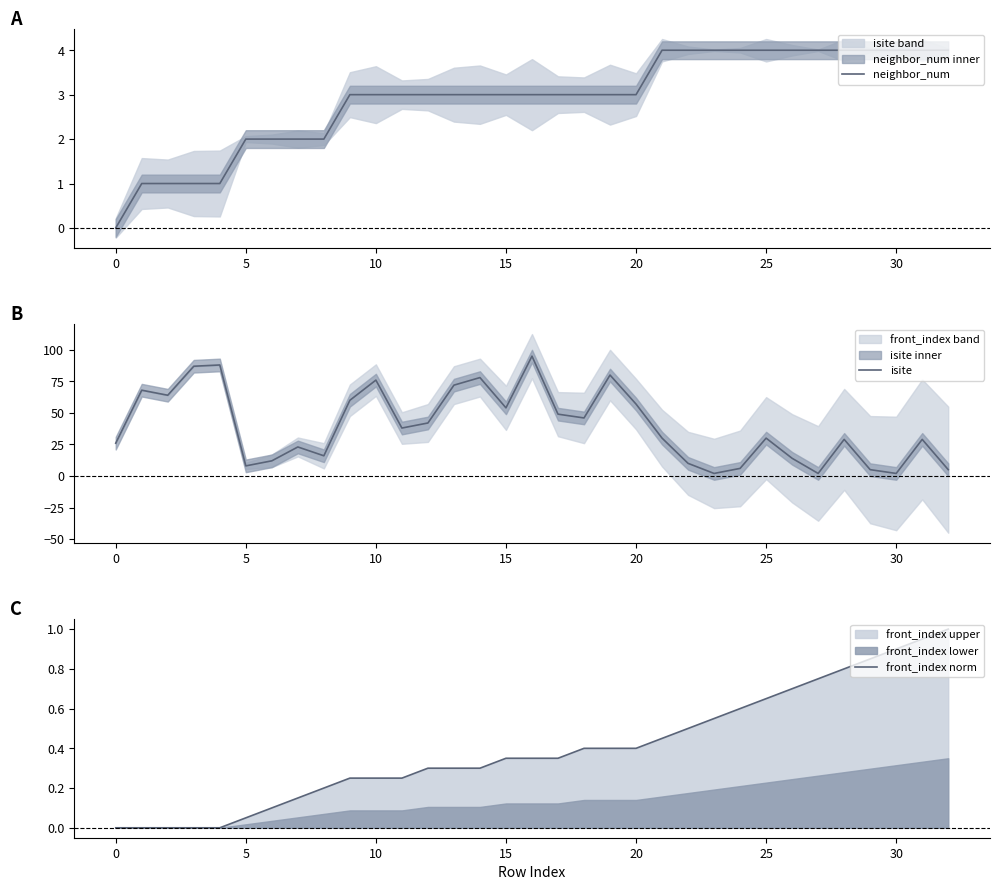

Is it true that neighbor_num equals 1.0 at 13?

False